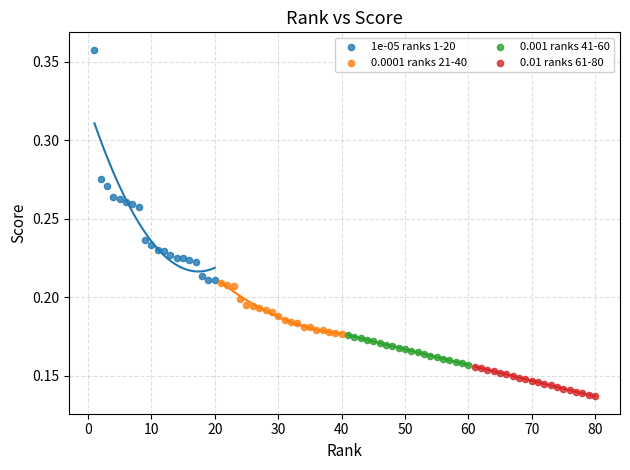

Which series contains the highest Y value?

1e-05 ranks 1-20